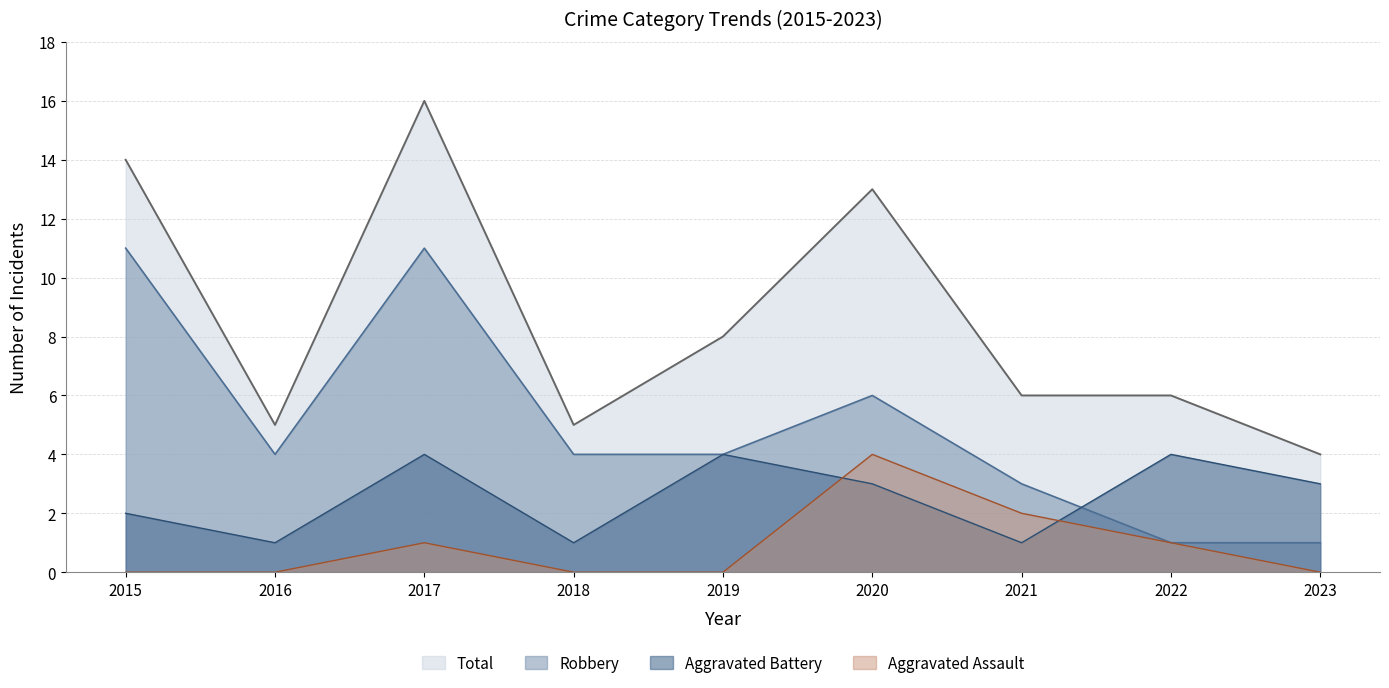

Which series has the largest total across all categories?

Total